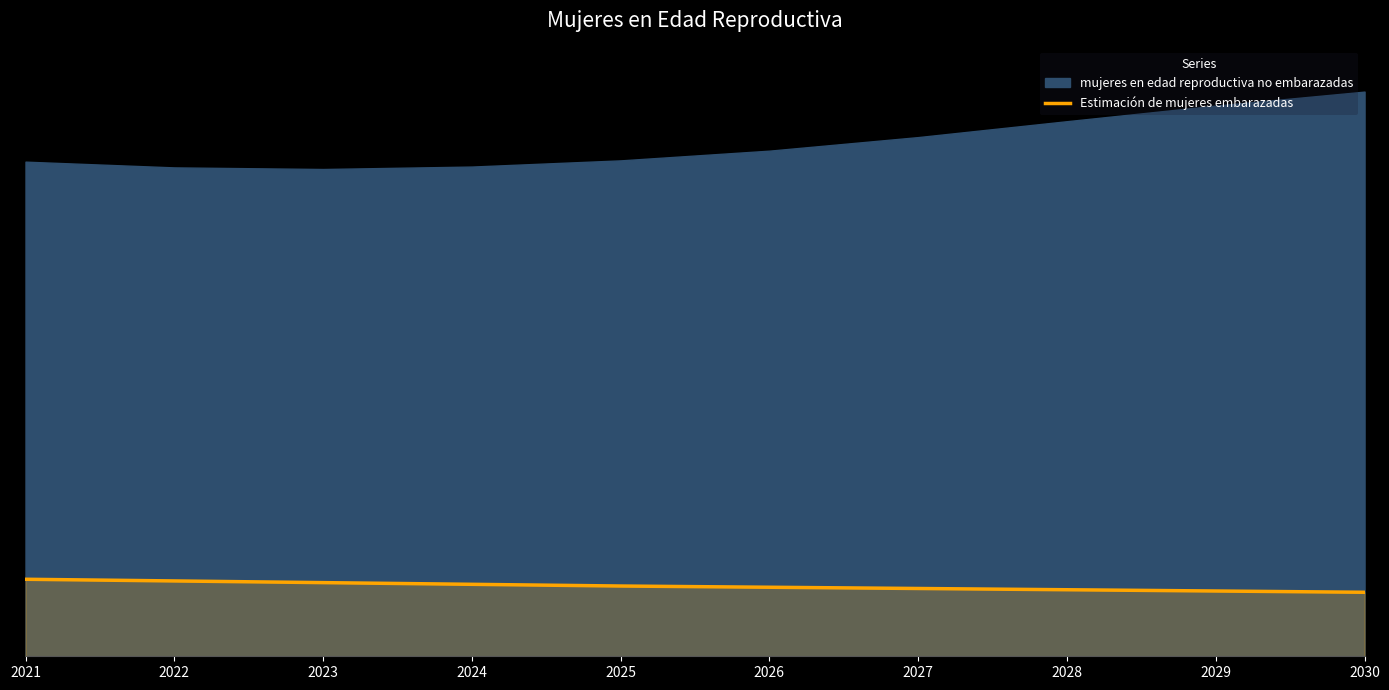

What is the greatest value displayed?

1918576.9